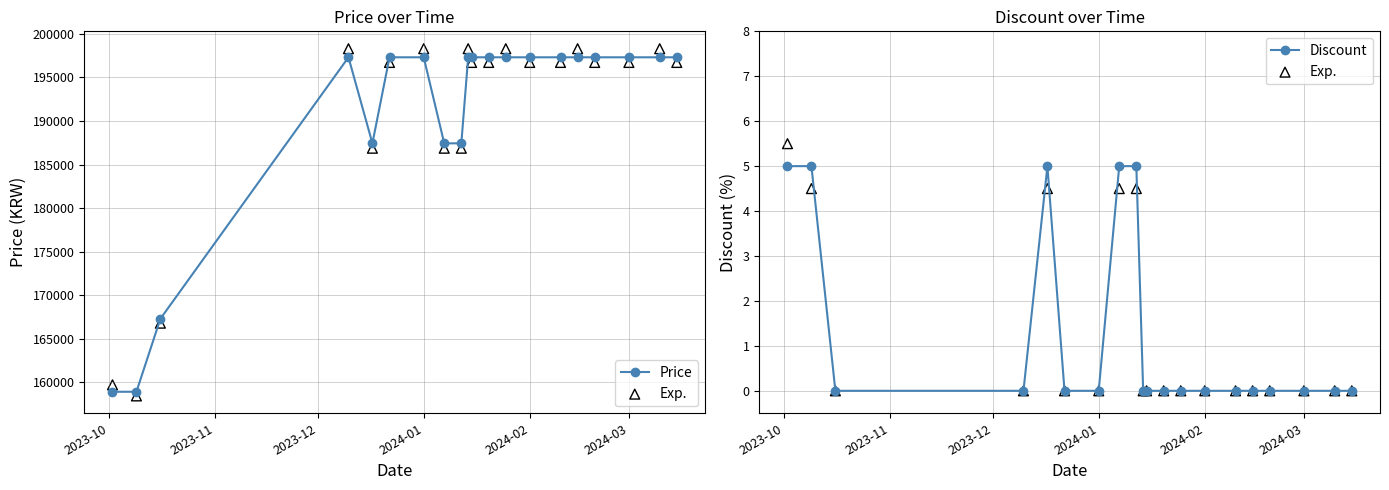

Which series has the largest total across all categories?

Price